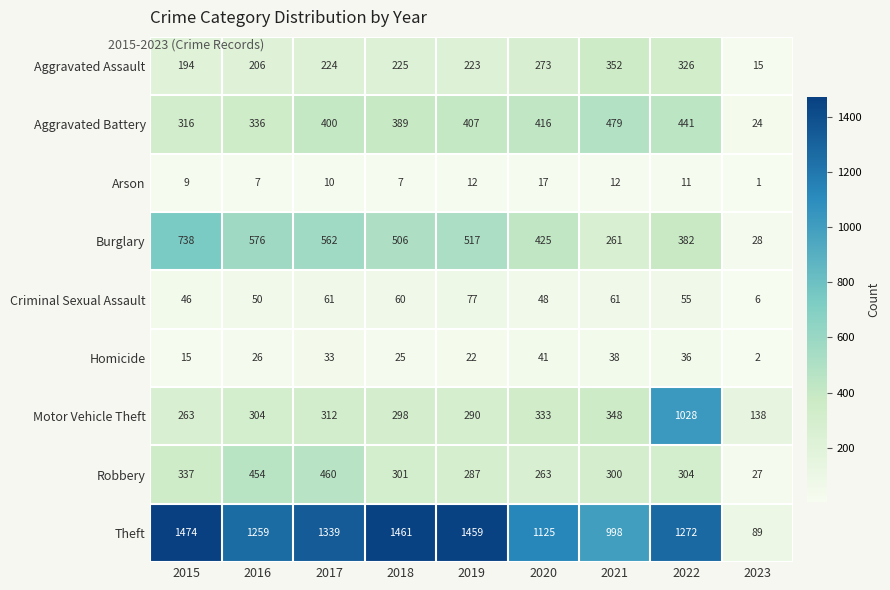

At 2019, list the series in order from largest to smallest.

Theft, Burglary, Aggravated Battery, Motor Vehicle Theft, Robbery, Aggravated Assault, Criminal Sexual Assault, Homicide, Arson